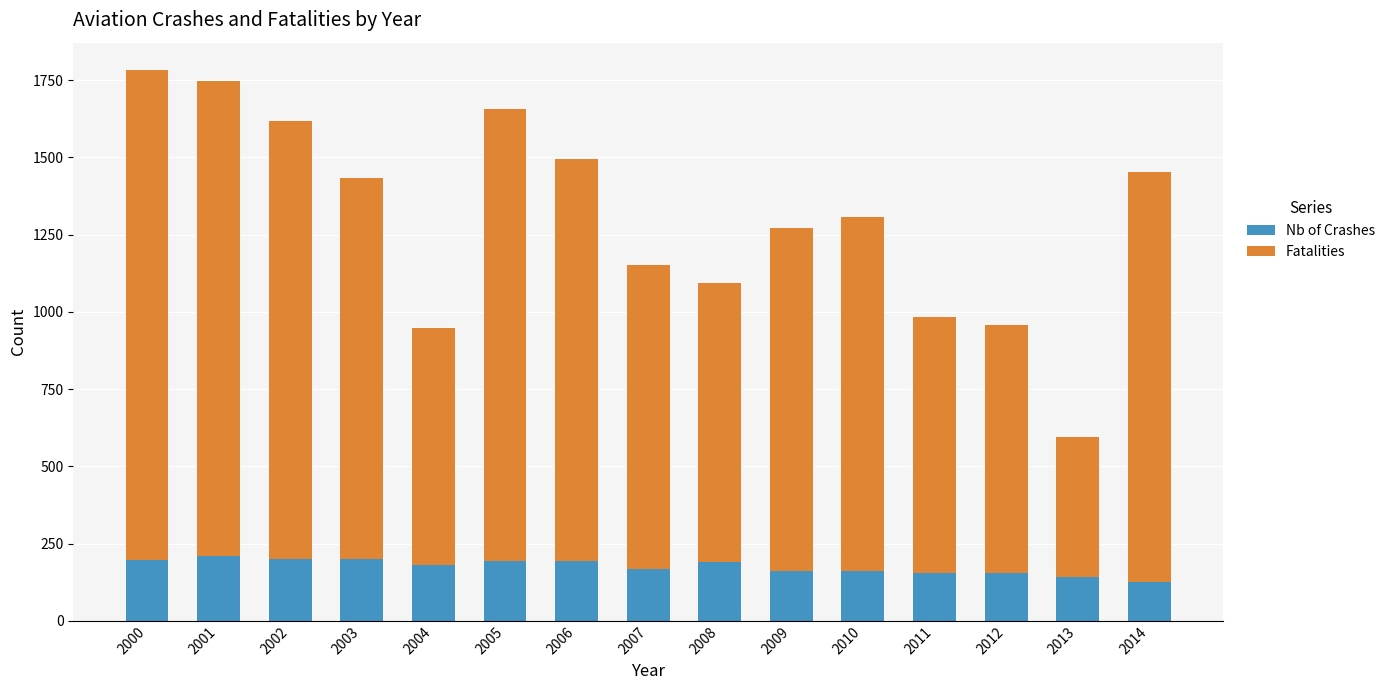

What are all the series names shown in the legend?

Nb of Crashes, Fatalities